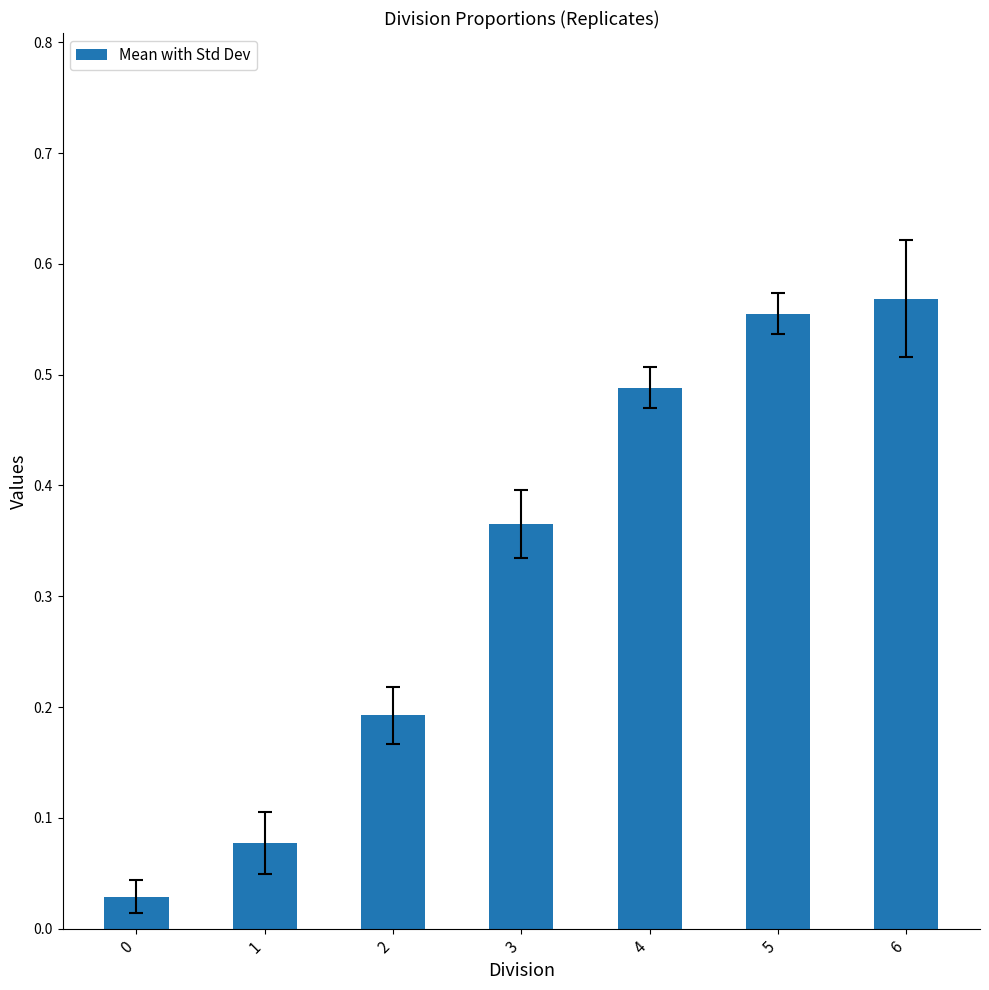

What is the sum of all values?

2.3